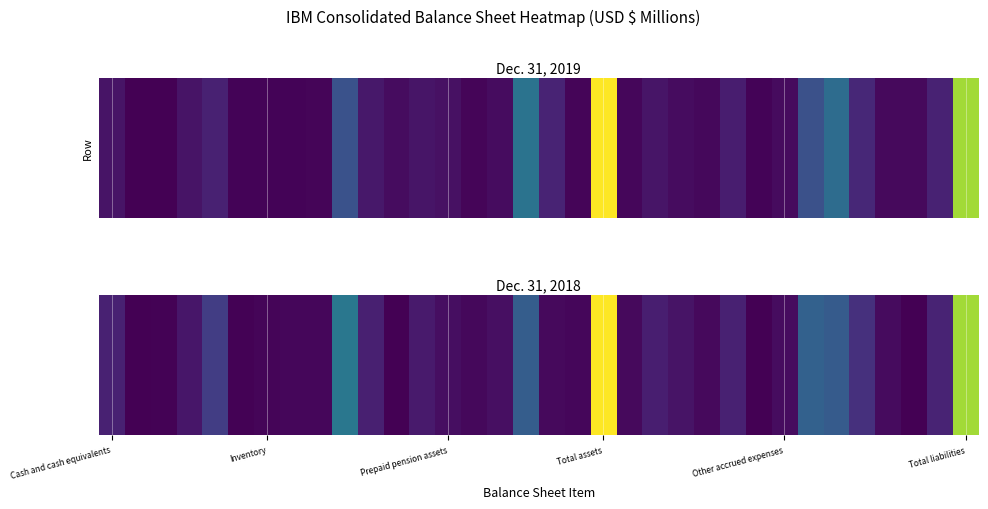

Is it true that the value at 29 is 8924?

False